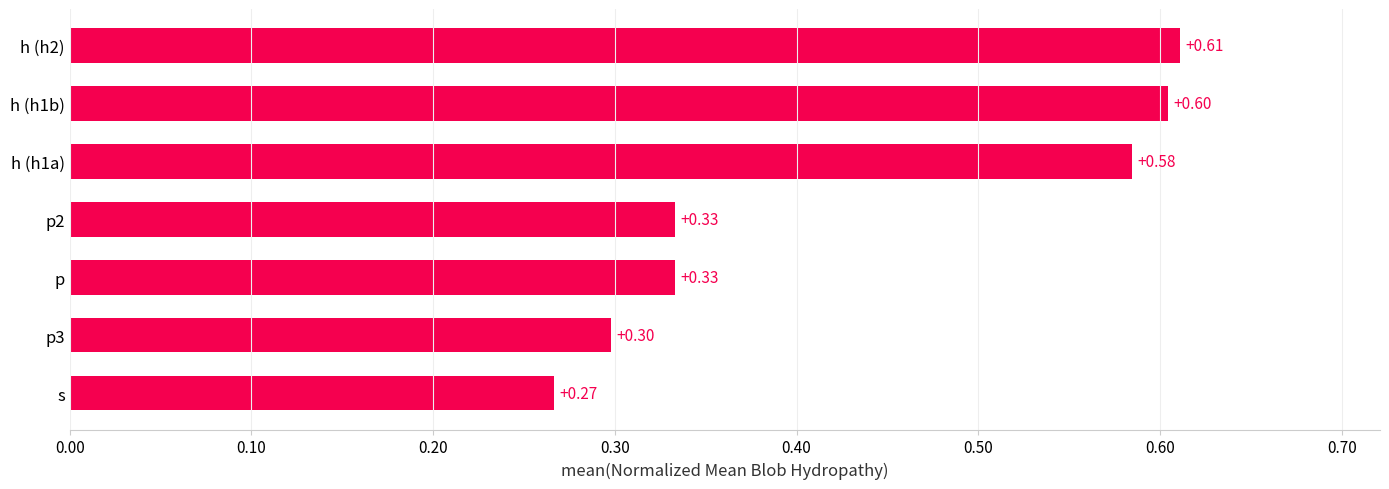

What is the difference between the maximum and minimum values?

0.3